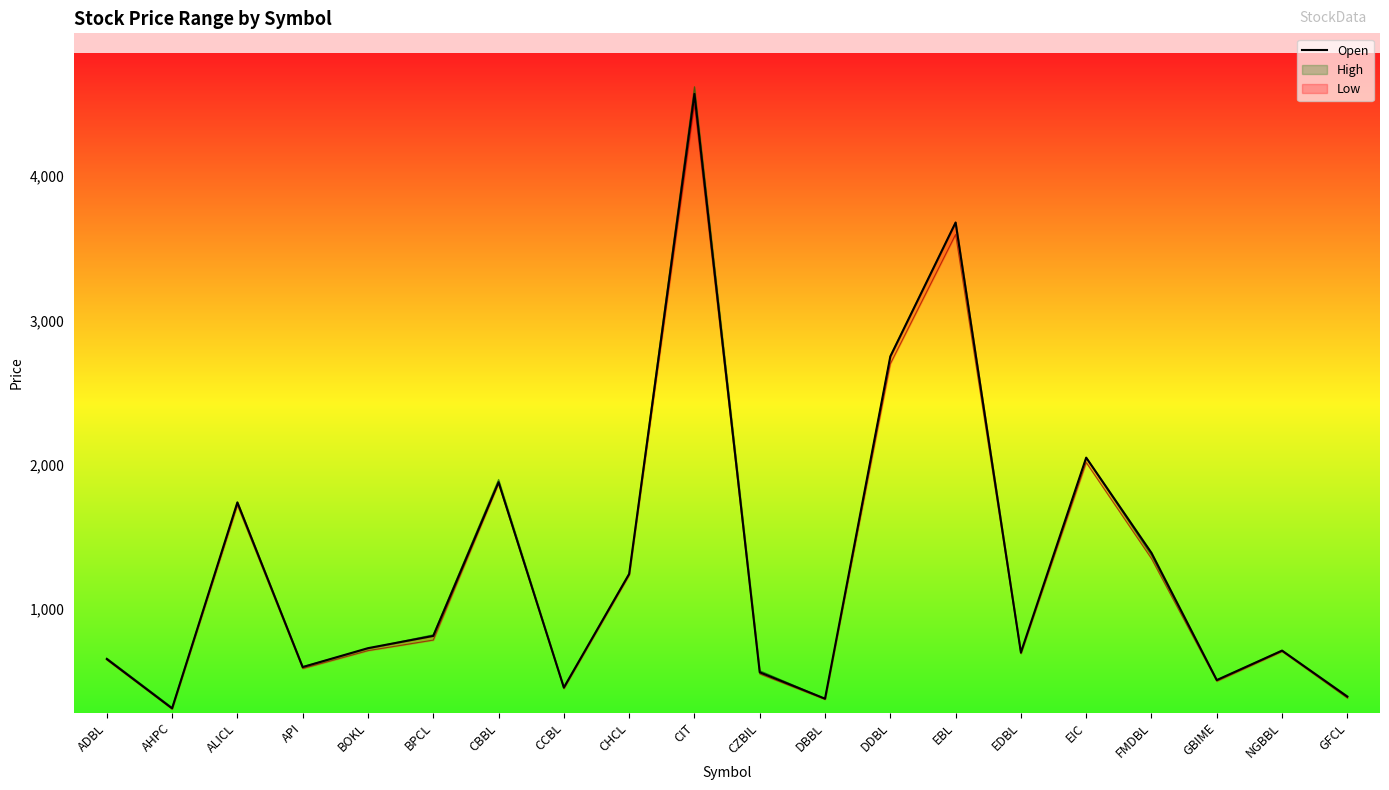

What is the value of the 2nd point from the left?

313